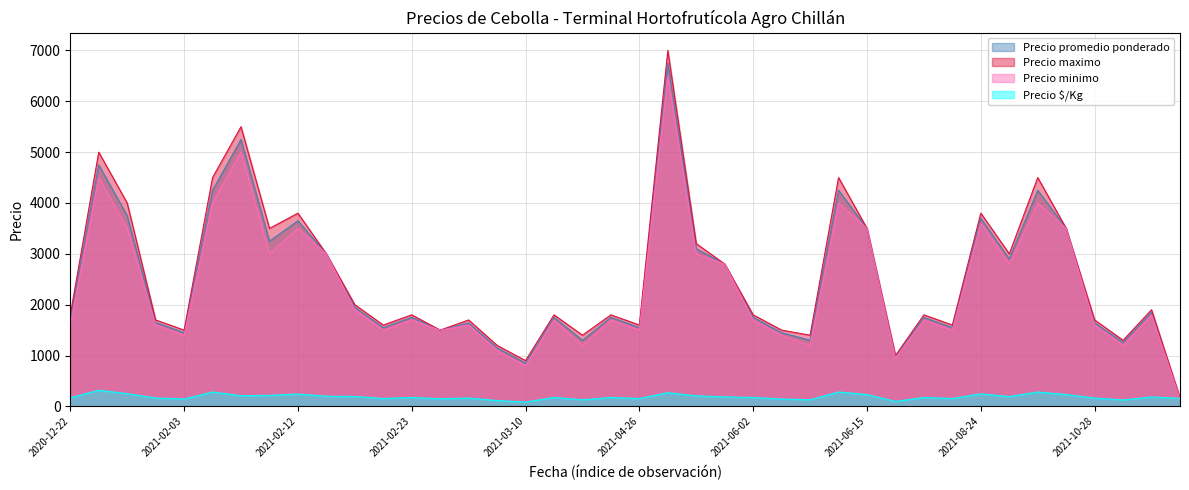

True or false: Precio $/Kg has a value of 193 at 2021-09-21.

True